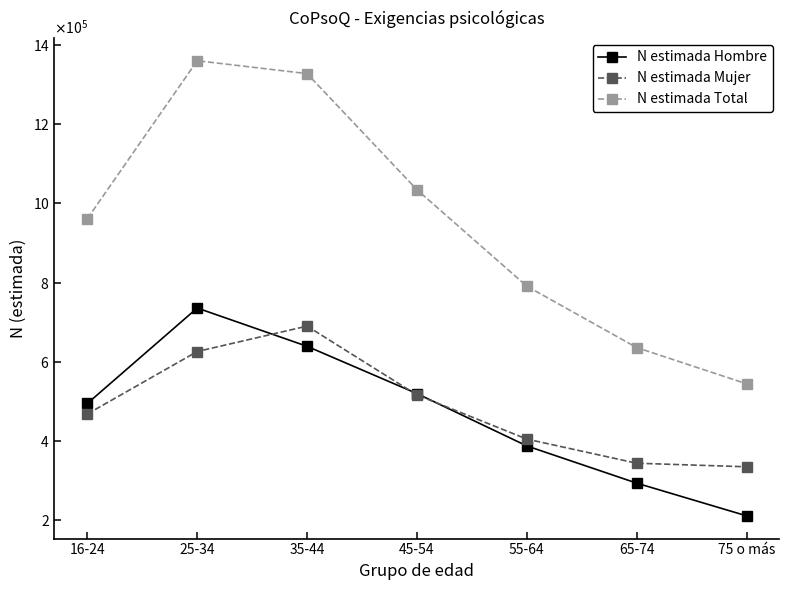

What position from the right is 55-64?

3